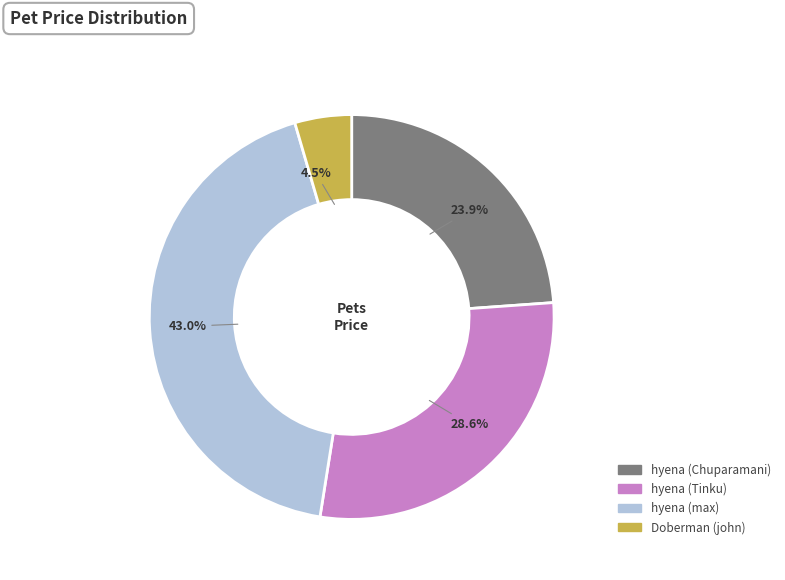

Between Doberman (john) and hyena (max), which is larger?

hyena (max)